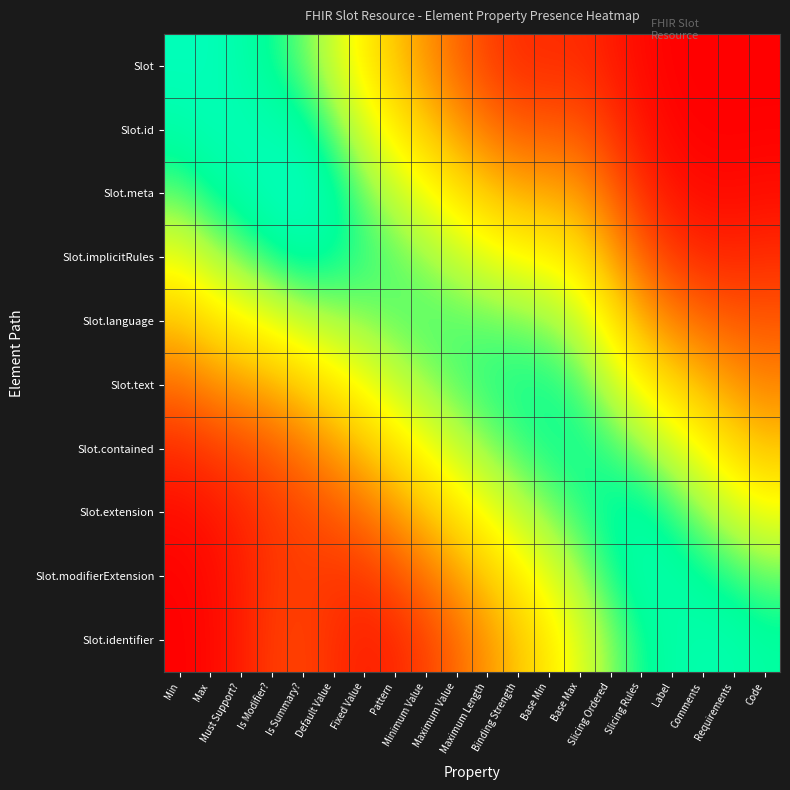

How many series are shown in this chart?

10